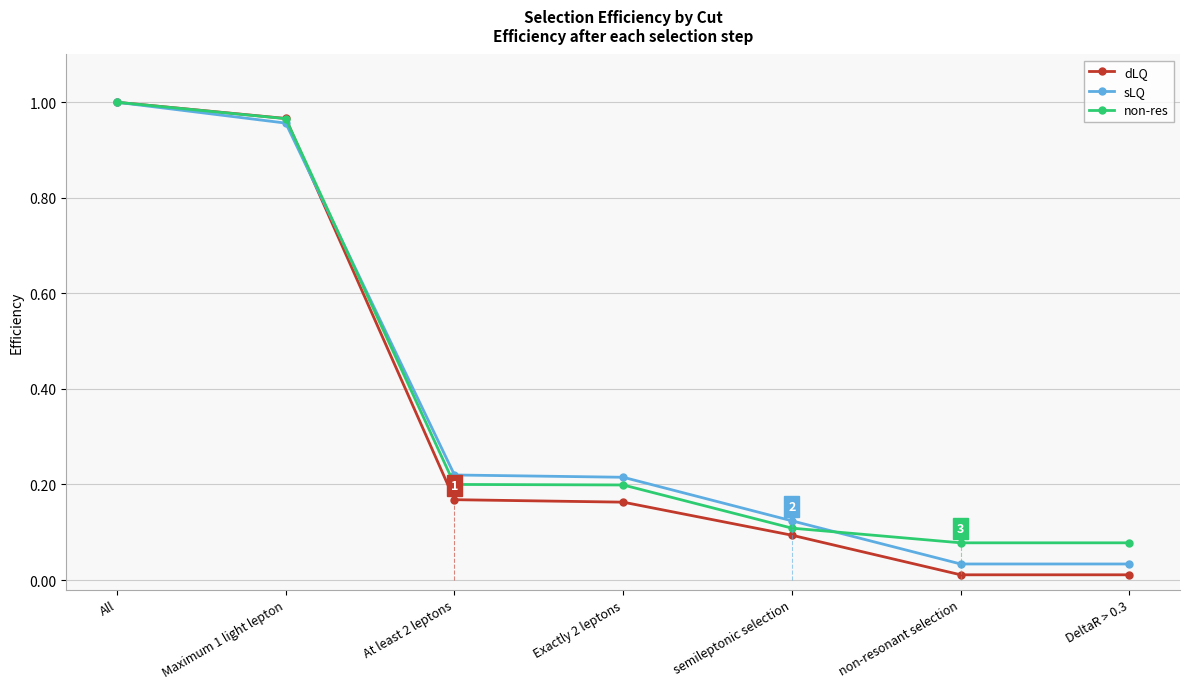

How many series are shown in this chart?

3